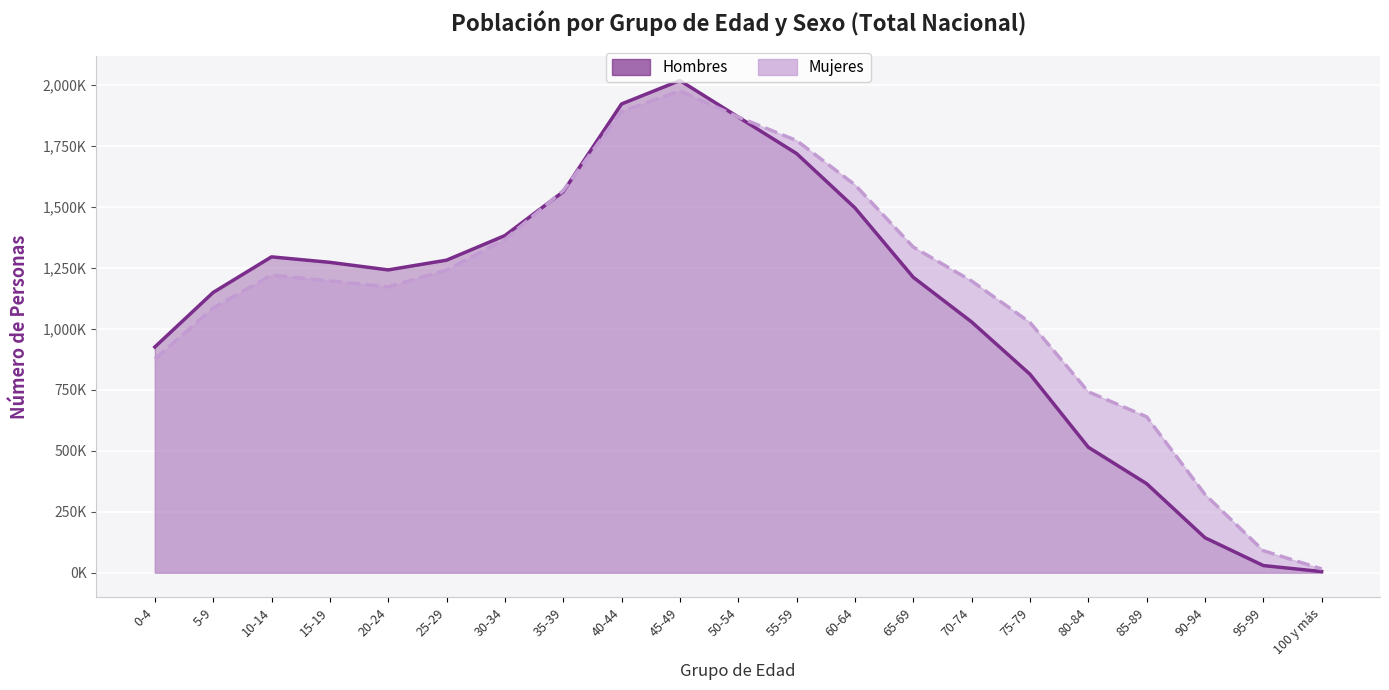

At which category does Mujeres reach its first local valley?

20-24